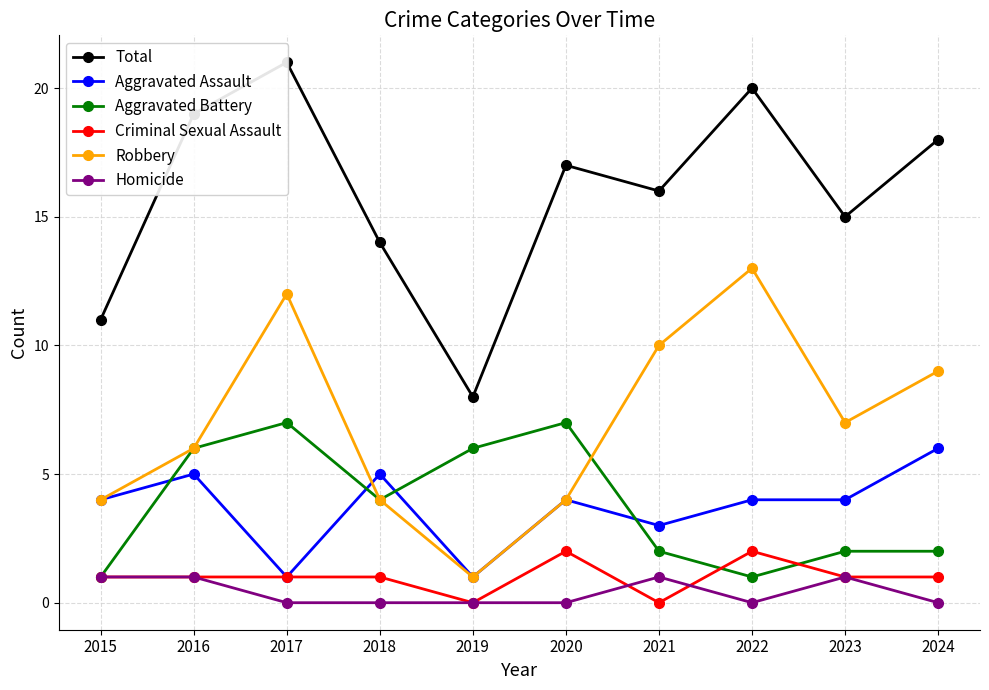

Which series ends up on top after the final intersection of Homicide and Criminal Sexual Assault?

Criminal Sexual Assault